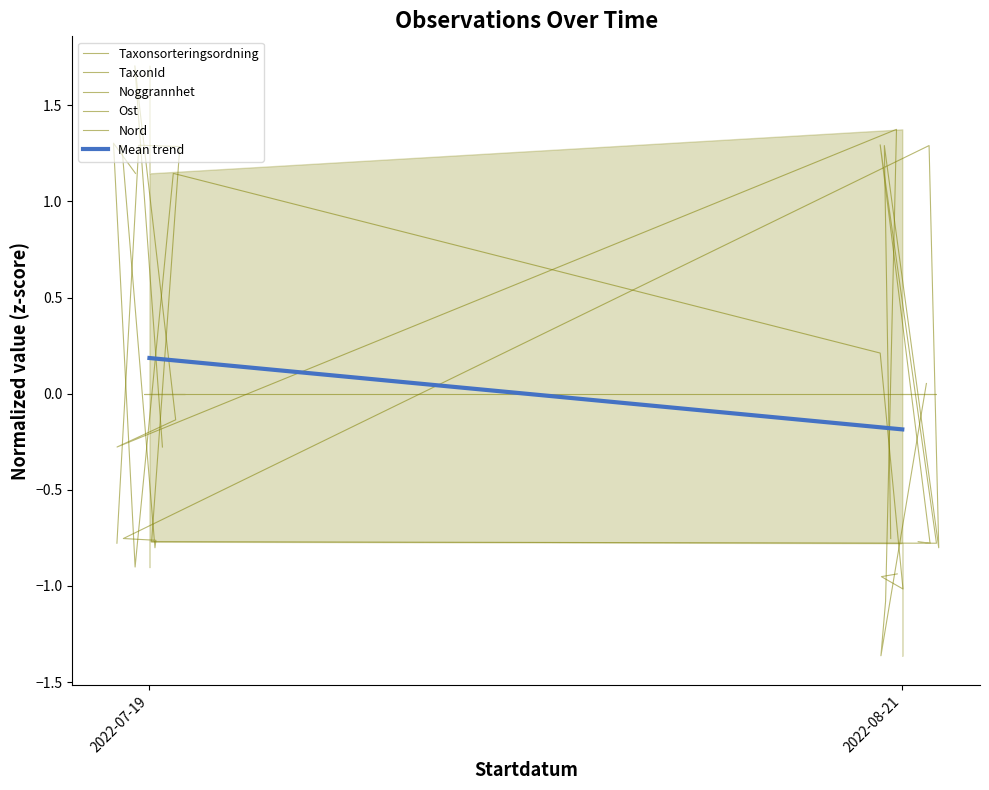

Which series changed the most between 4 and 7?

TaxonId